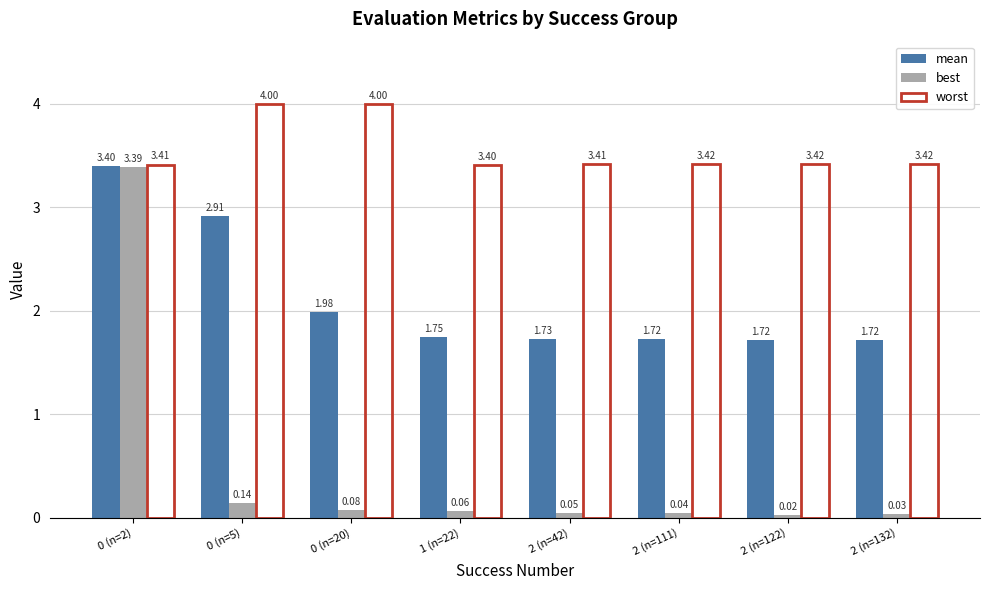

What is the maximum value shown in the chart?

4.0